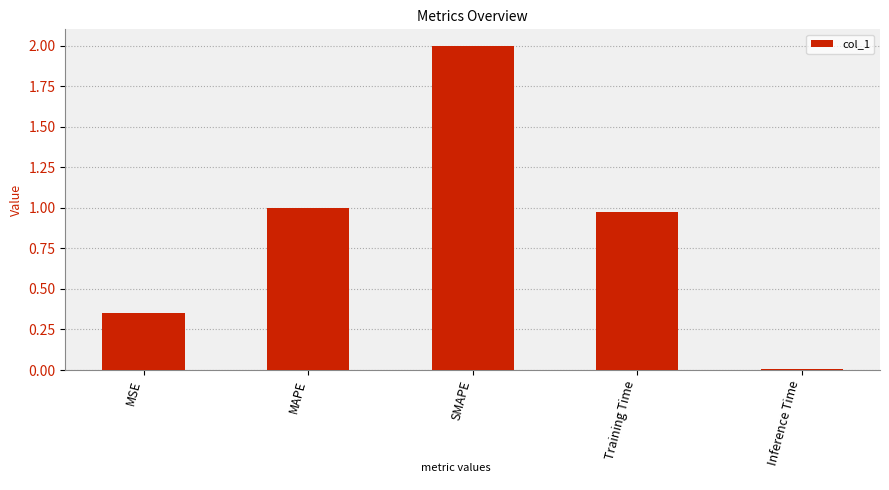

Between Inference Time and Training Time, which is larger?

Training Time